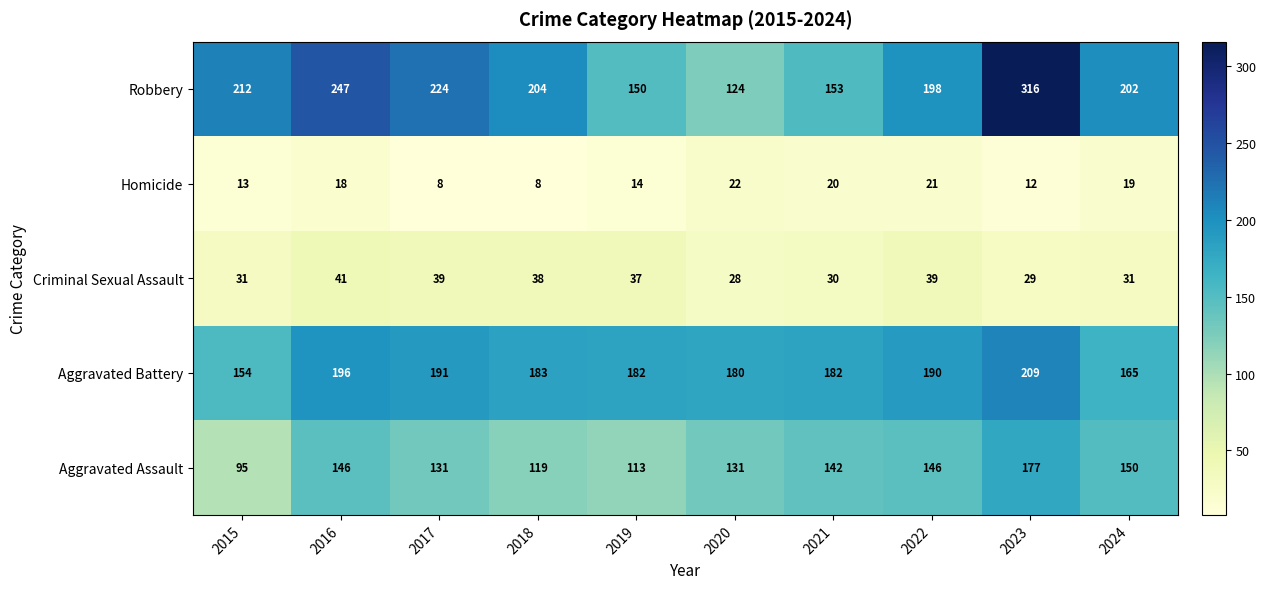

What is the maximum value shown in the chart?

316